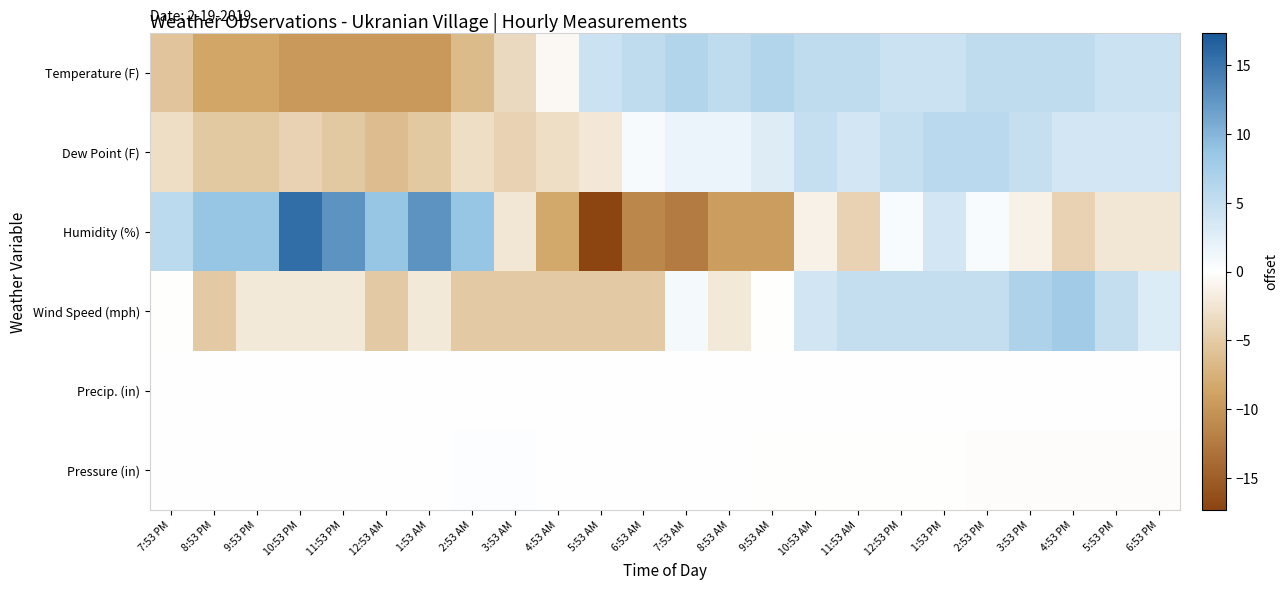

How many series are shown in this chart?

6